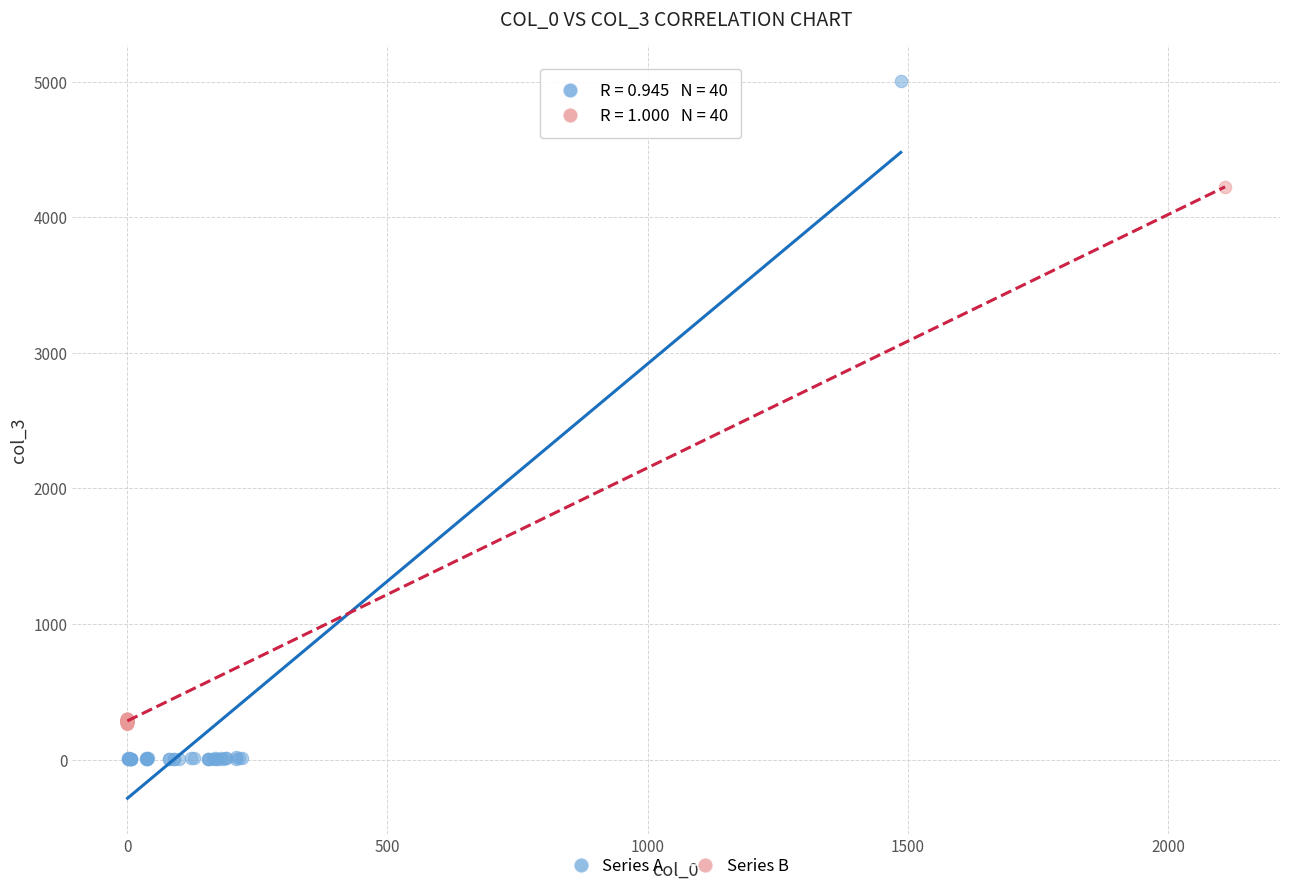

Which series contains the lowest Y value?

Series A